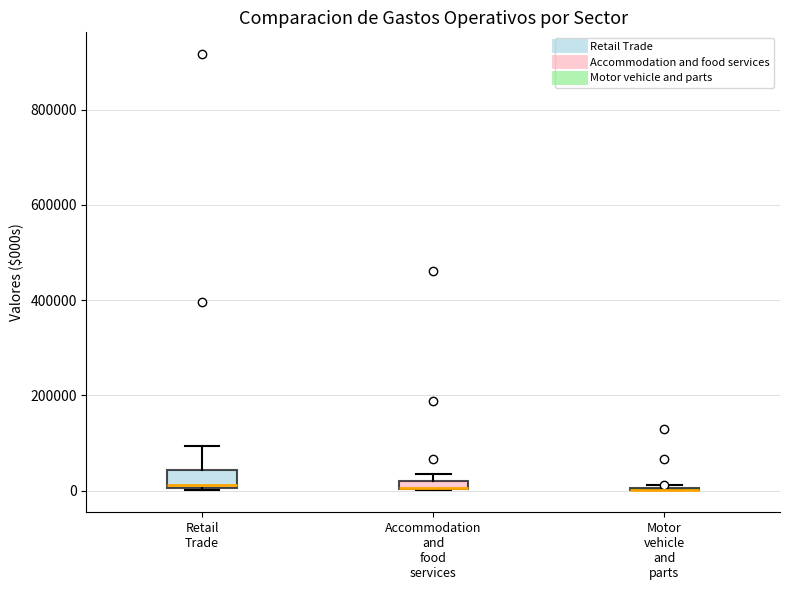

Which box is the tallest, from its lower edge to its upper edge?

Retail Trade